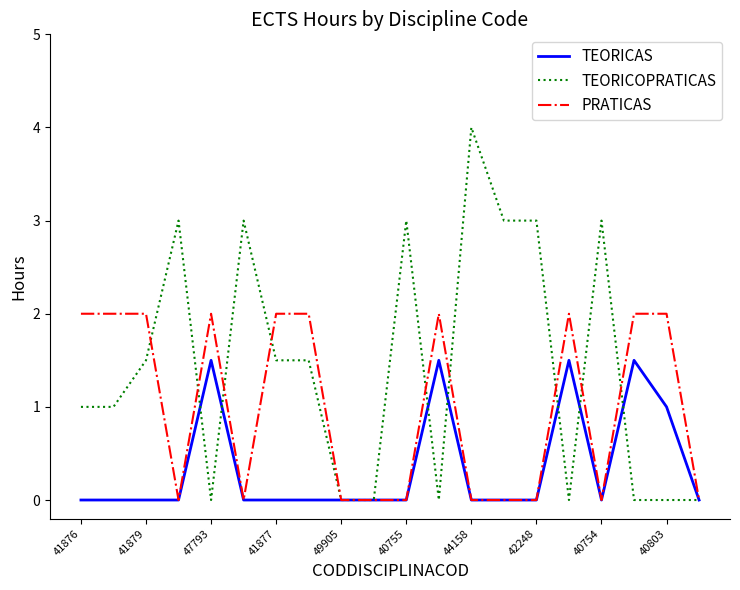

True or false: PRATICAS and TEORICOPRATICAS intersect in this chart.

True